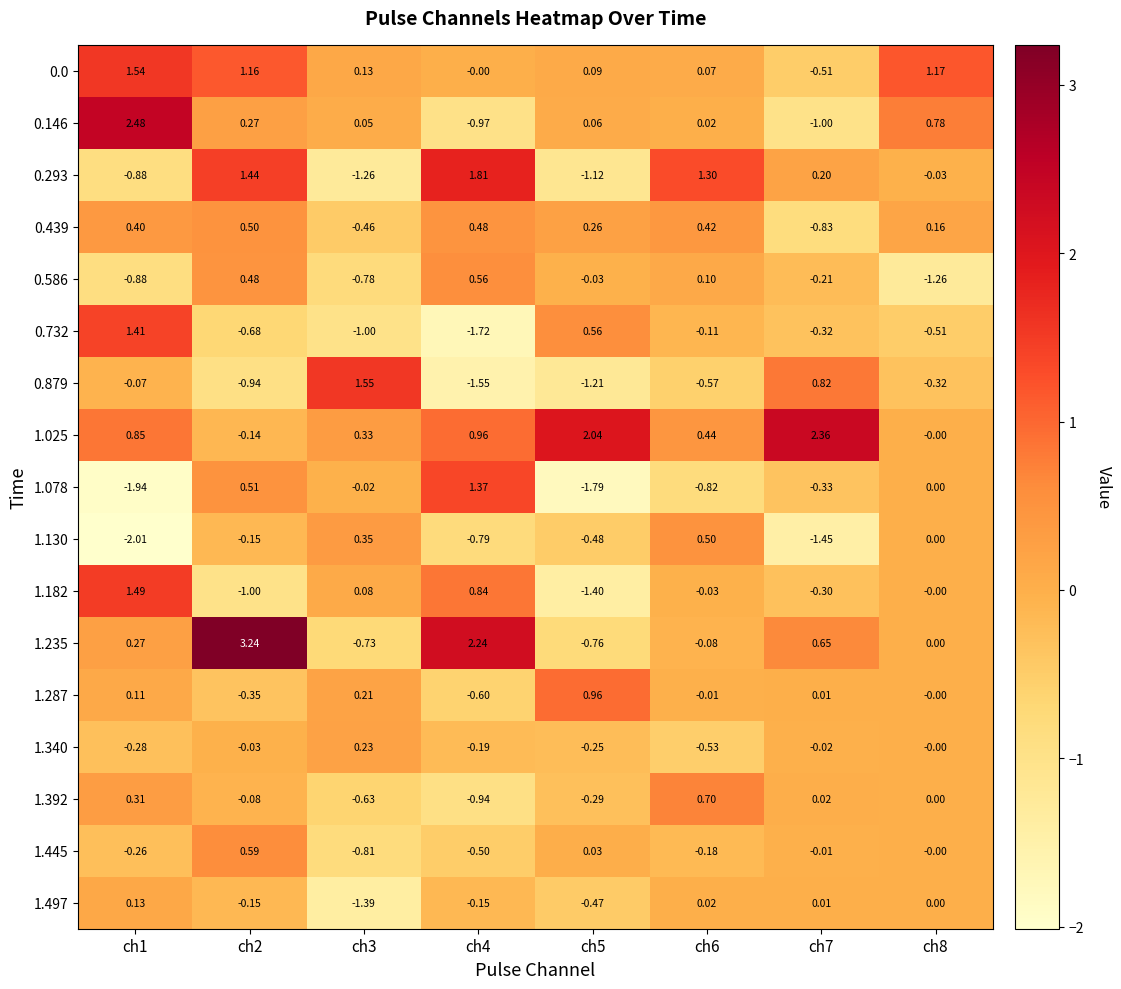

Between ch7 and ch8, which series saw the biggest shift?

1.025